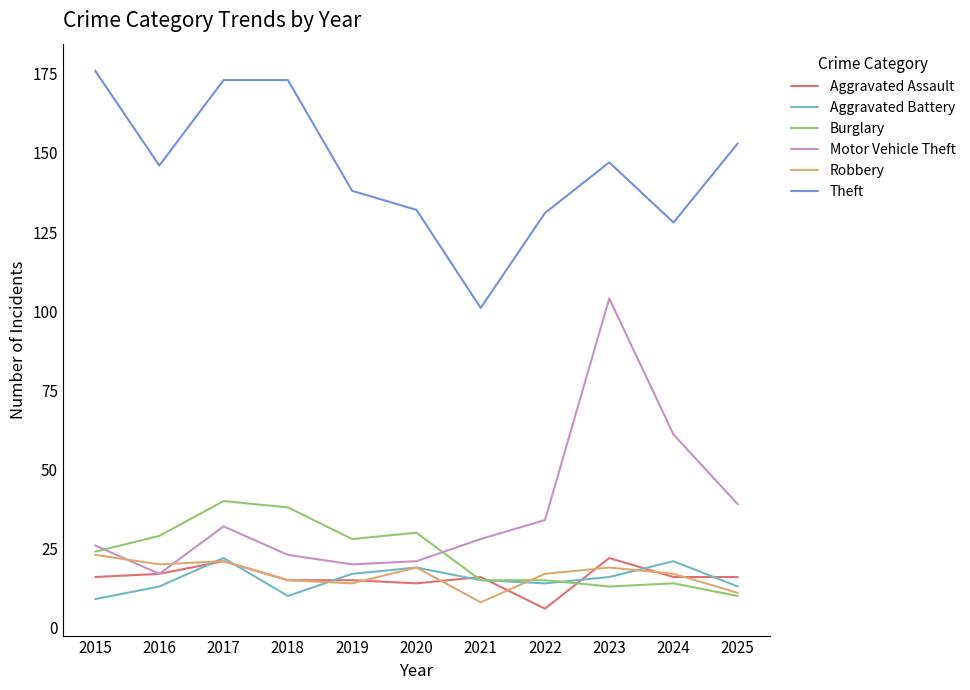

Which series changed the most between 2018 and 2020?

Theft